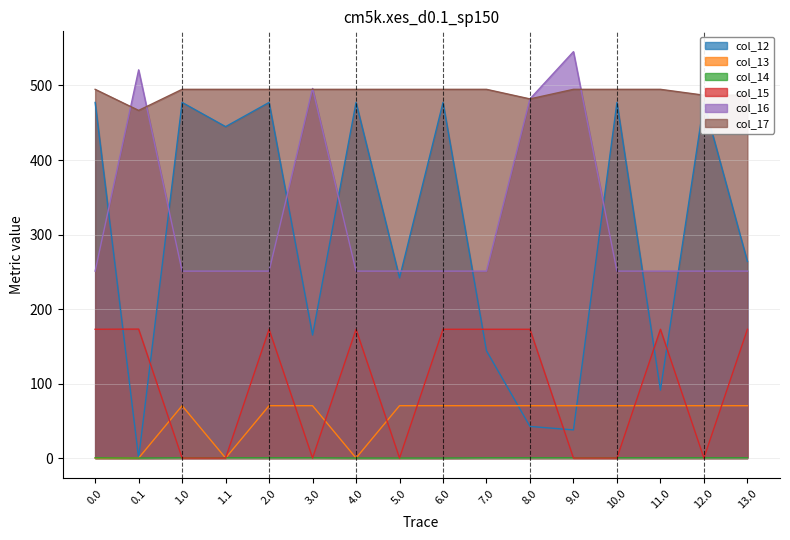

What is the maximum value for col_15?

173.1